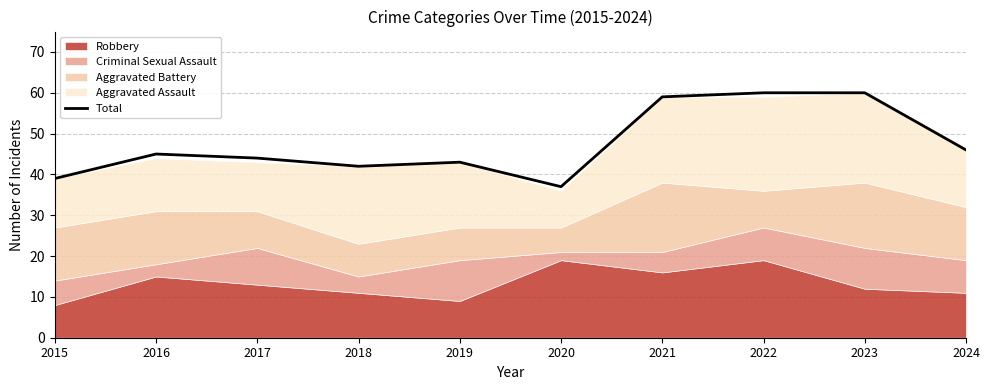

The value of Total at 2015 is 51. True or false?

False